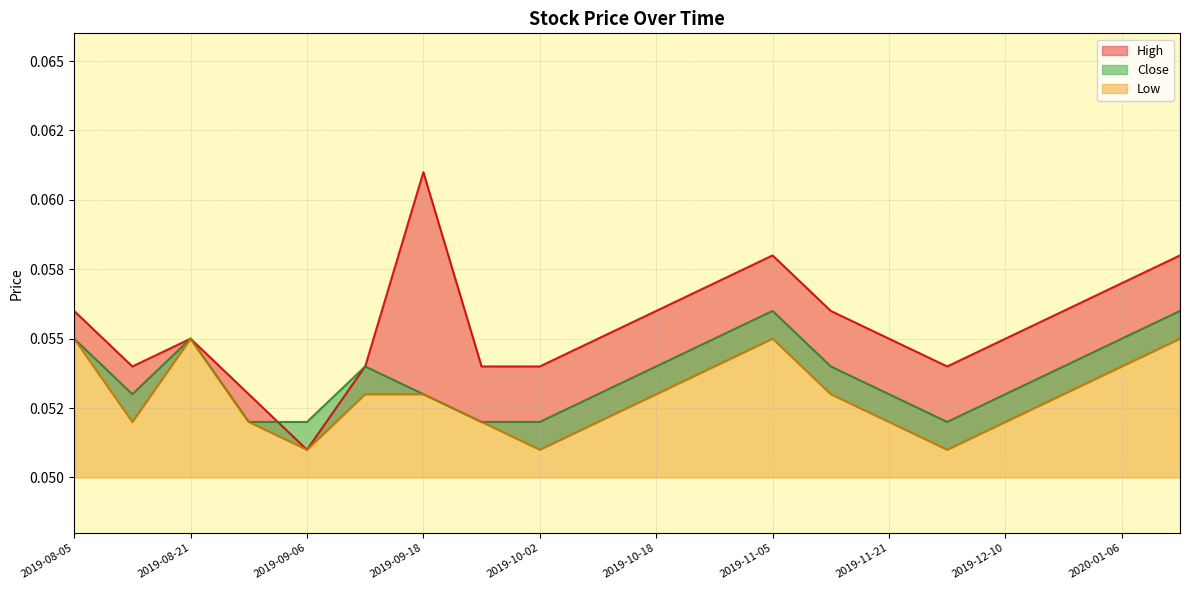

True or false: High has a value of 0.1 at 2019-09-18.

False